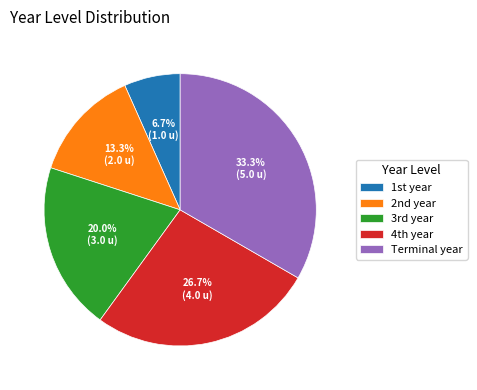

Rank the categories by value from lowest to highest.

1st year, 2nd year, 3rd year, 4th year, Terminal year